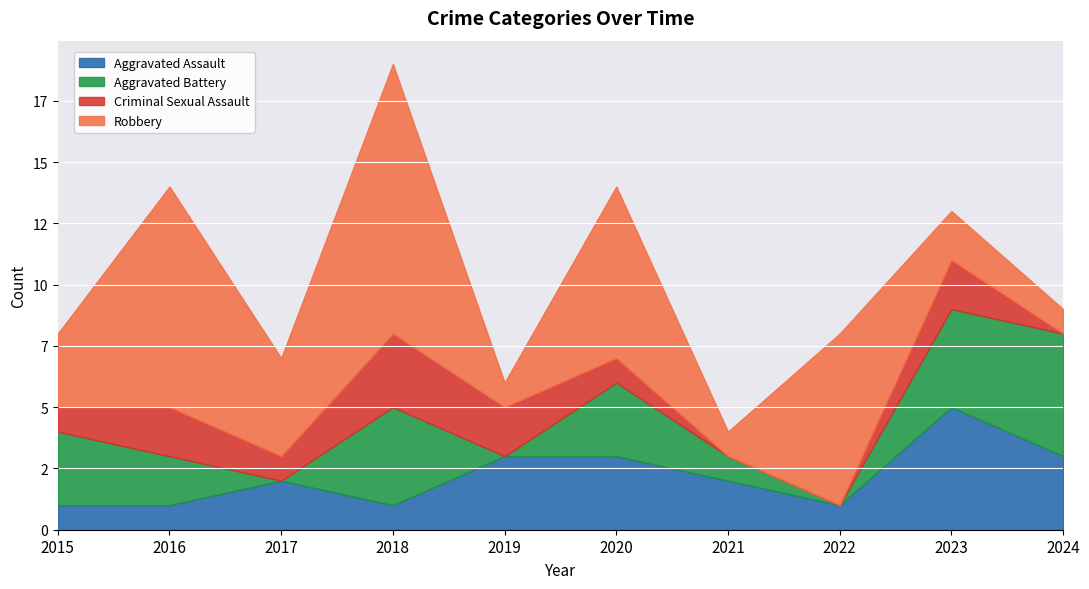

Rank the series by their maximum value, from highest to lowest.

Robbery, Aggravated Assault, Aggravated Battery, Criminal Sexual Assault